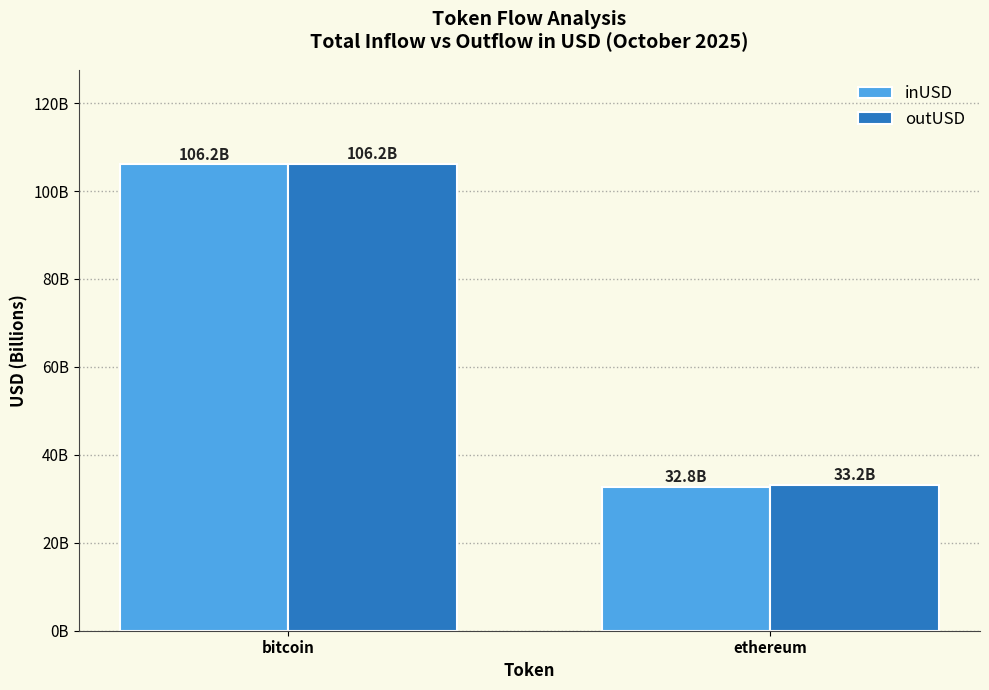

What is the sum of all outUSD values?

139.5